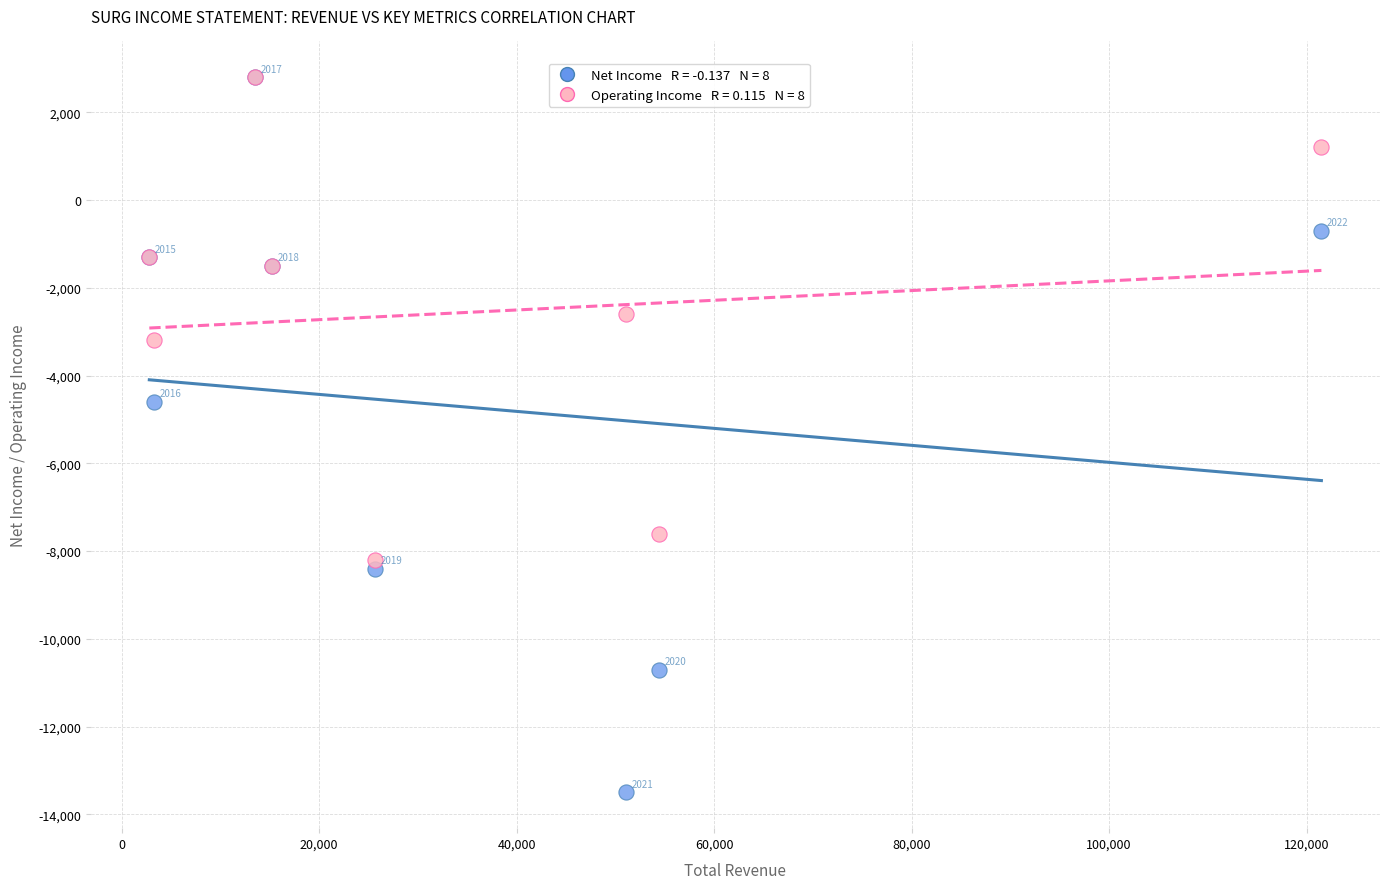

Across all series, what Y value is closest to -5350?

-4600